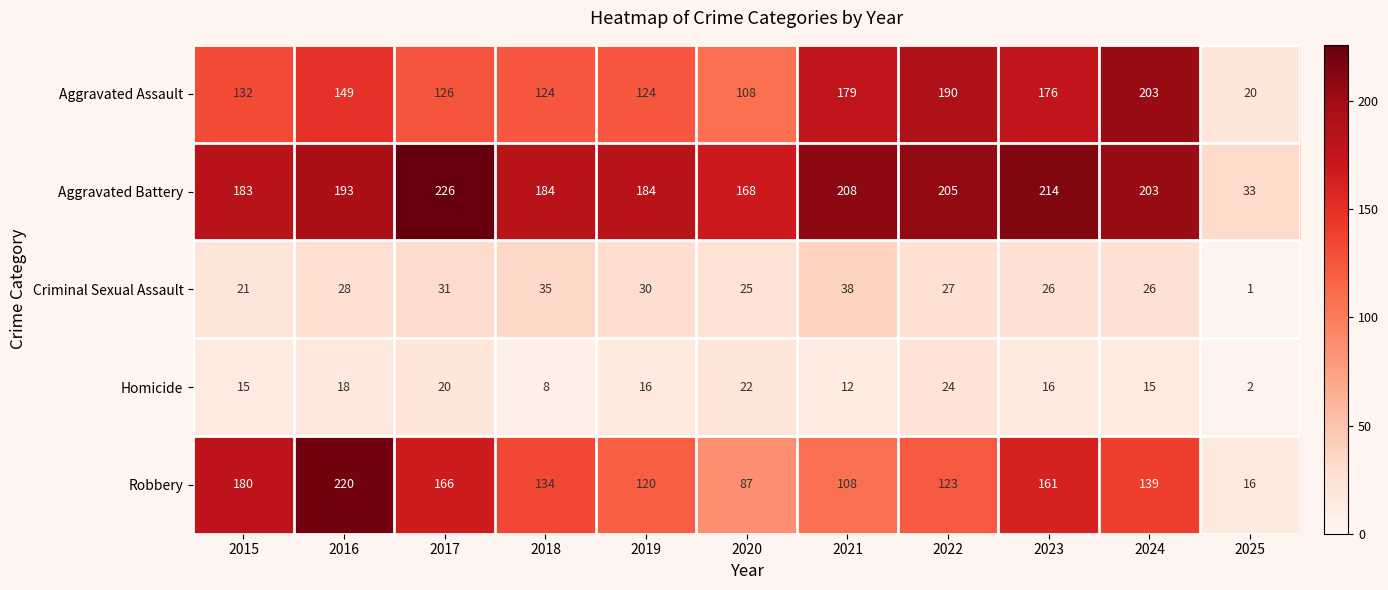

Which series has the largest total across all categories?

Aggravated Battery